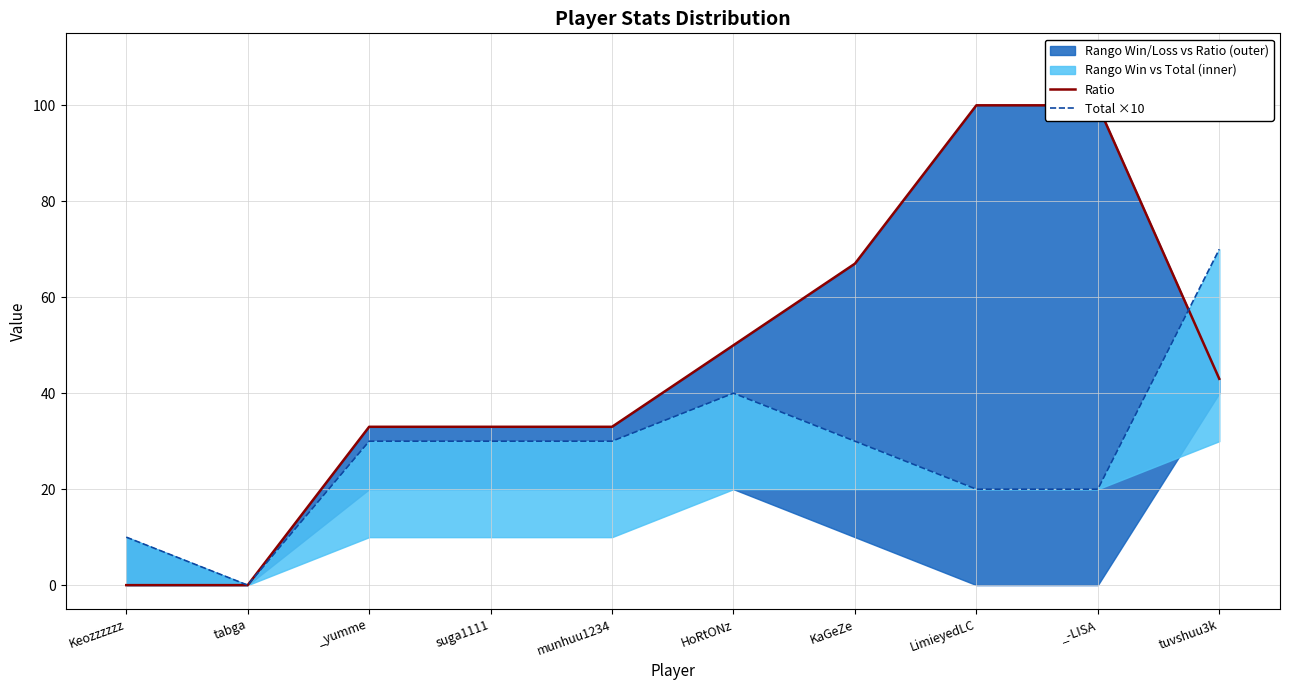

How many lines are shown in the chart?

2